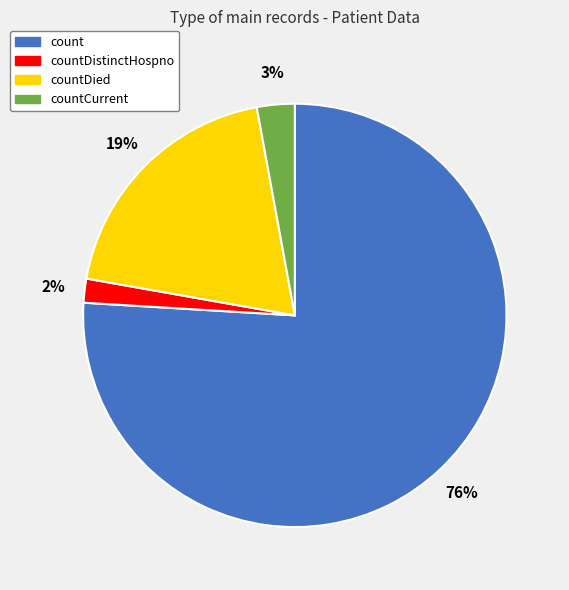

To the nearest percent, what percentage of the pie is countDied?

19%